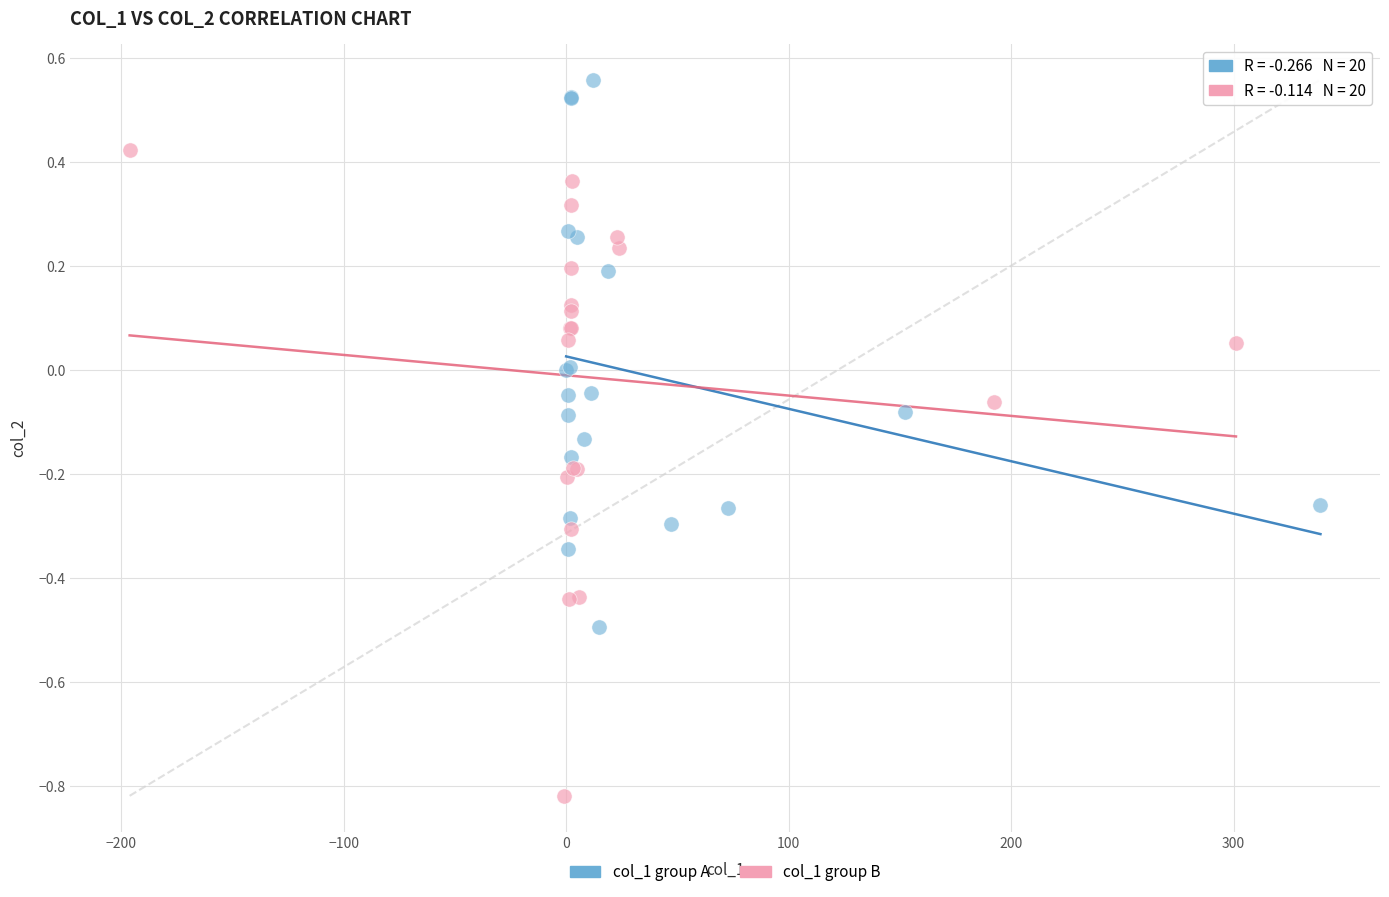

Which series has the widest spread of Y values?

col_1 group B